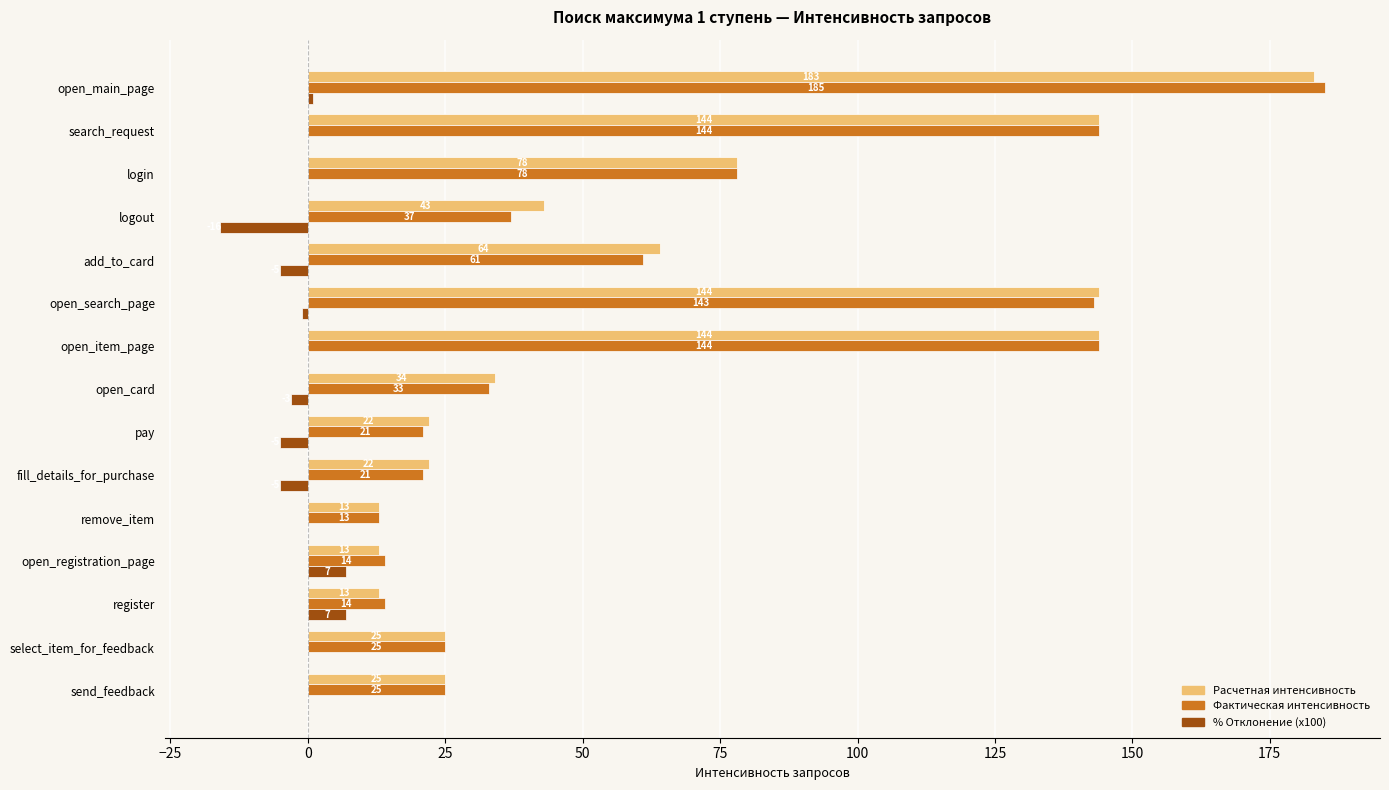

The value of % Отклонение (x100) at add_to_card is -5. True or false?

True